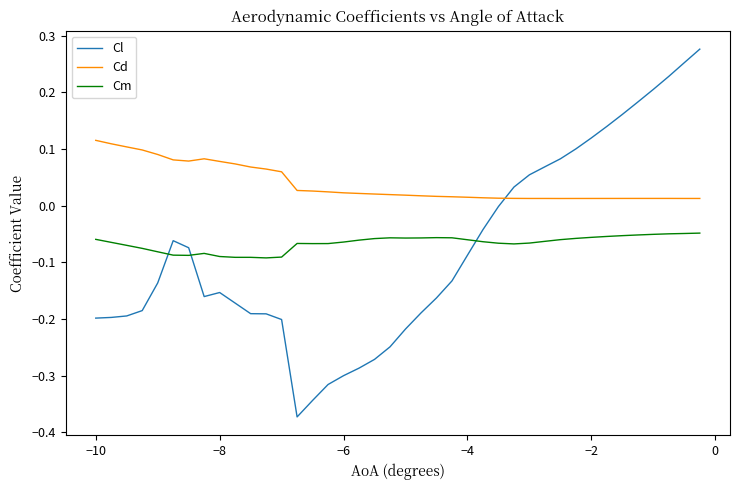

What is the sum of all Cd values?

1.5